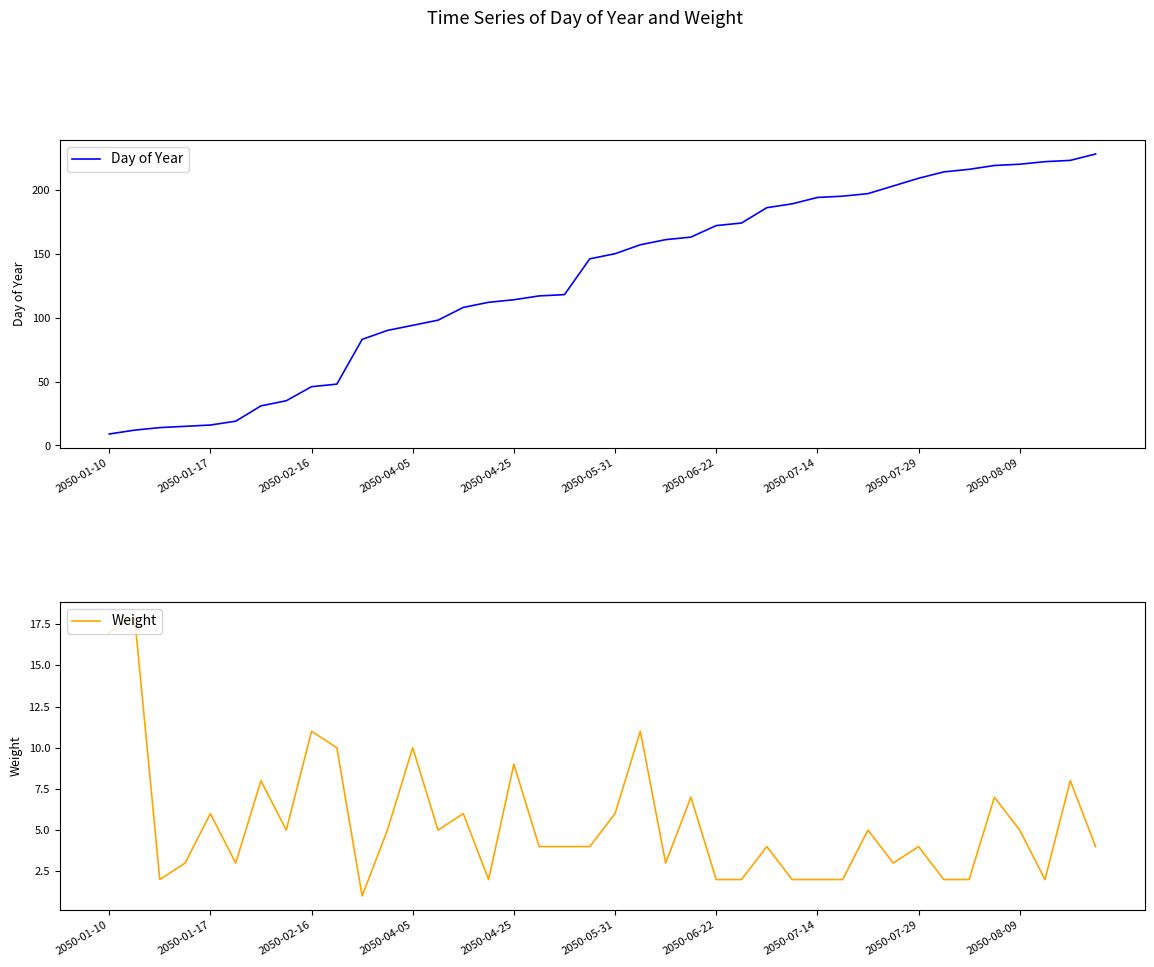

At which category does the chart reach its minimum across all series?

10